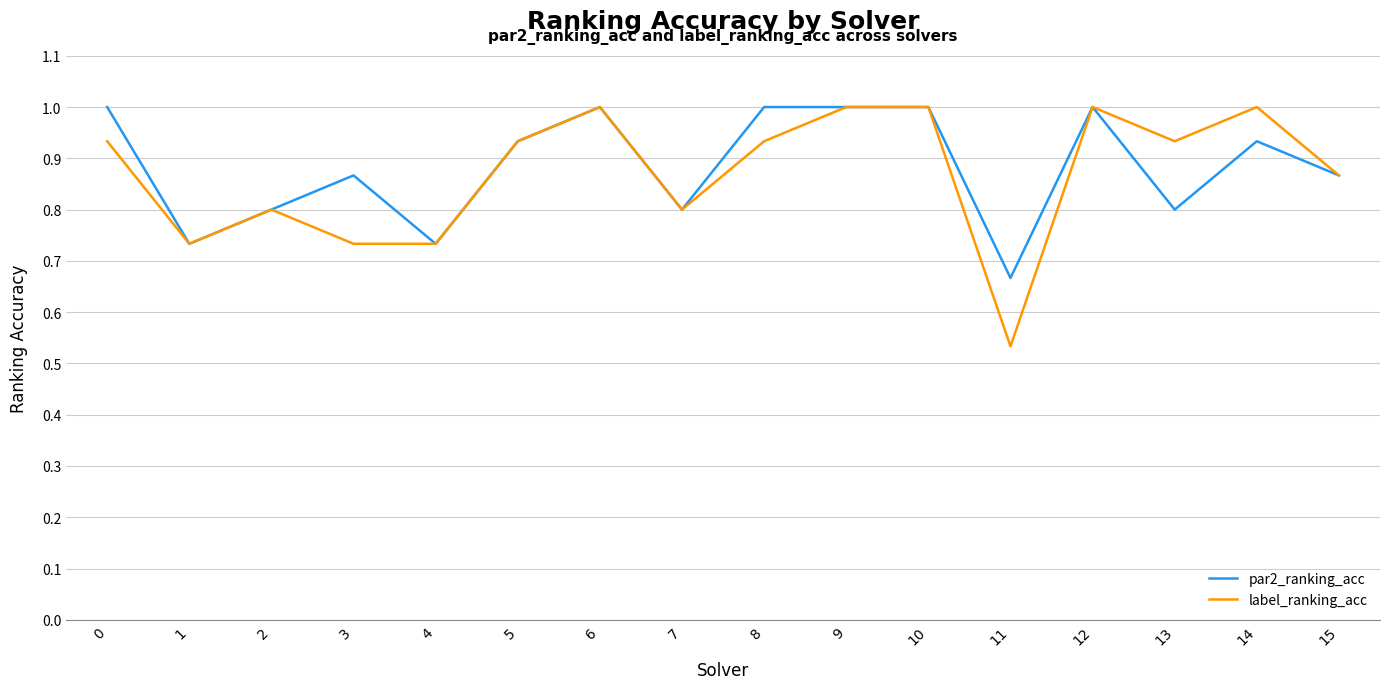

At which label is par2_ranking_acc closest to 0?

11